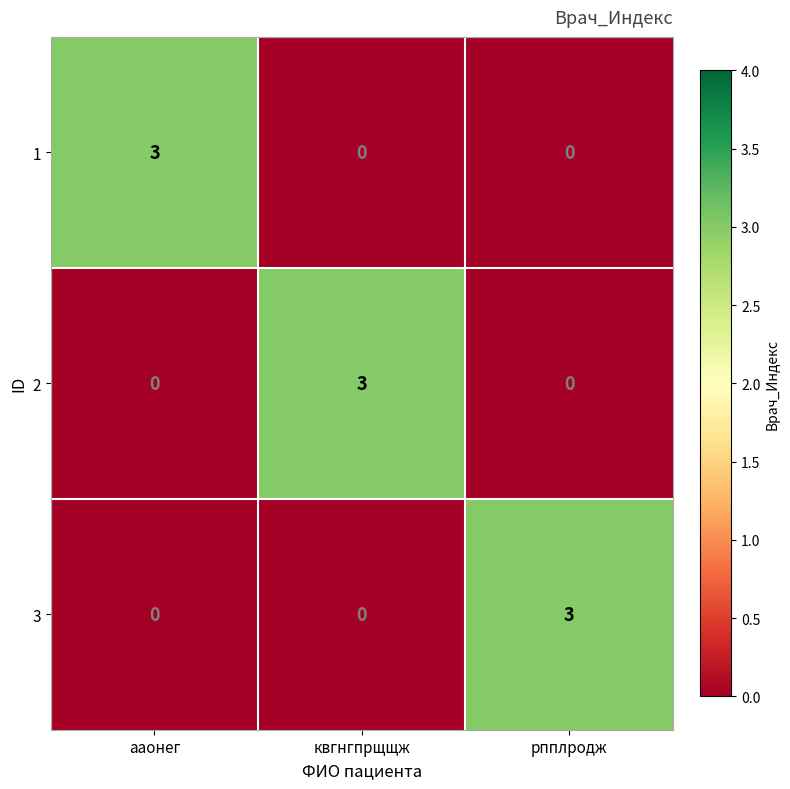

What is the sum of the 2 values at ааонег and квгнгпрщщж?

3